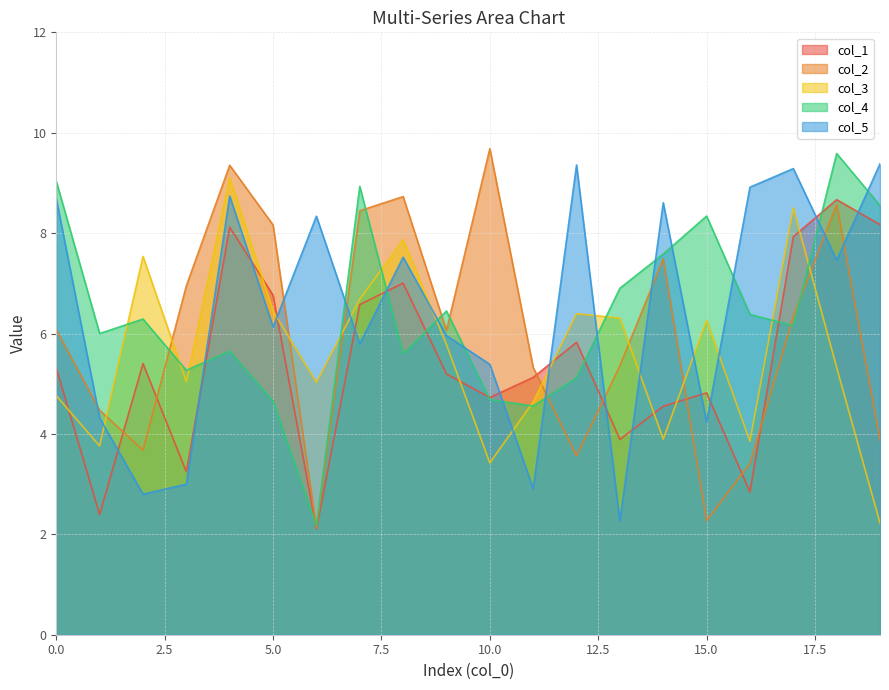

What is the sum of all col_2 values?

119.9